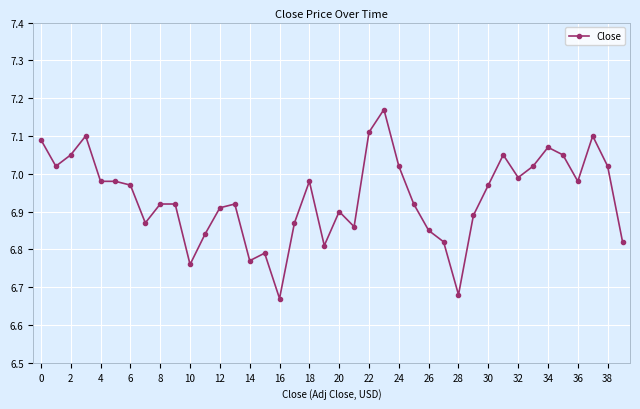

What is the difference between the maximum and minimum values?

0.5